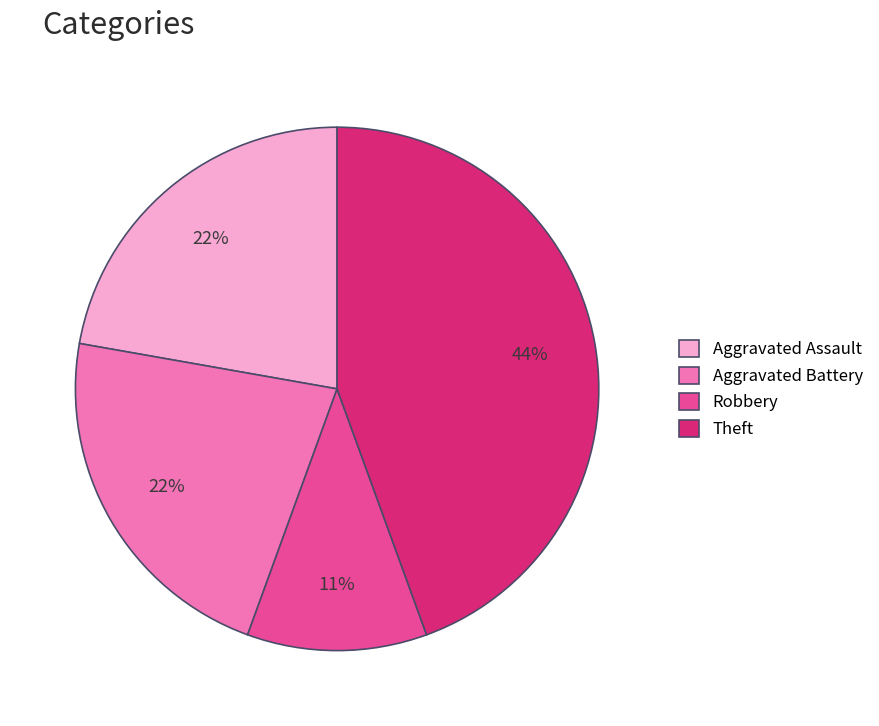

To the nearest percent, what is the combined percentage of Robbery and Theft?

56%